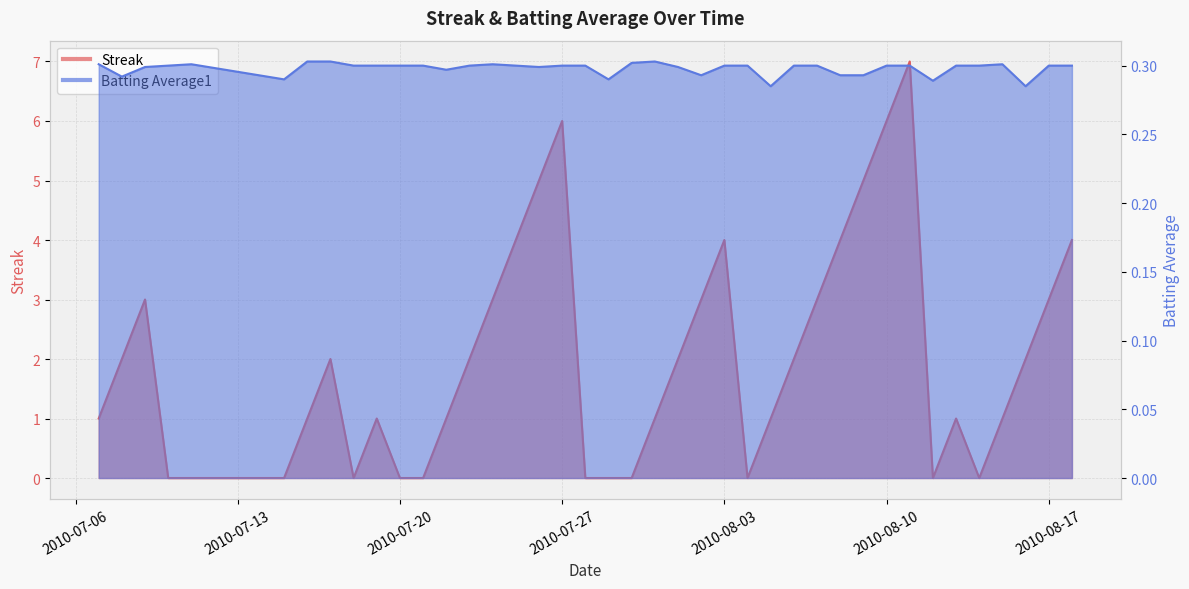

List the series in order of their overall mean, highest first.

Streak, Batting Average1